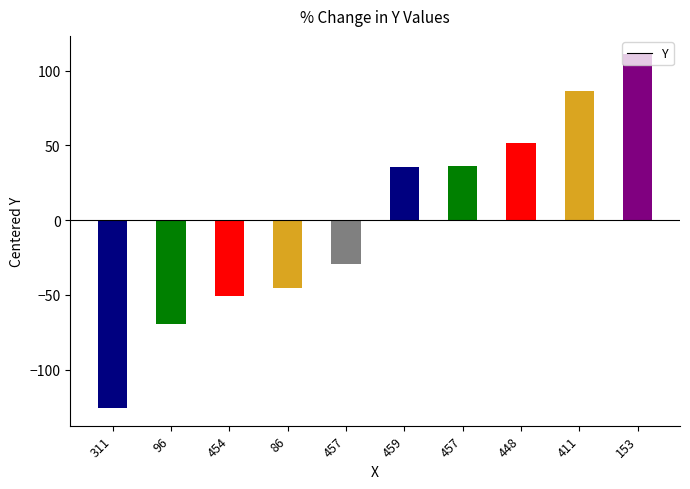

Reading left to right, what are all the values shown in this chart?

311=-125.6	96=-69.6	454=-50.6	86=-45.6	457=-29.6	459=35.4	457=36.4	448=51.4	411=86.4	153=111.4